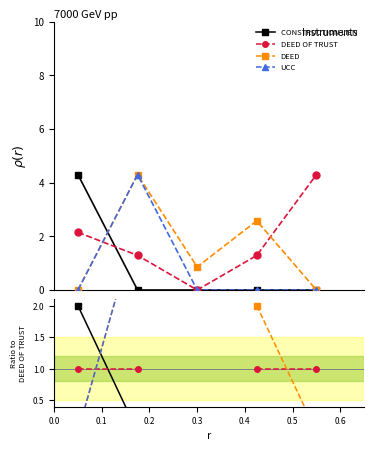

Is this an area chart (filled region under the line)?

No